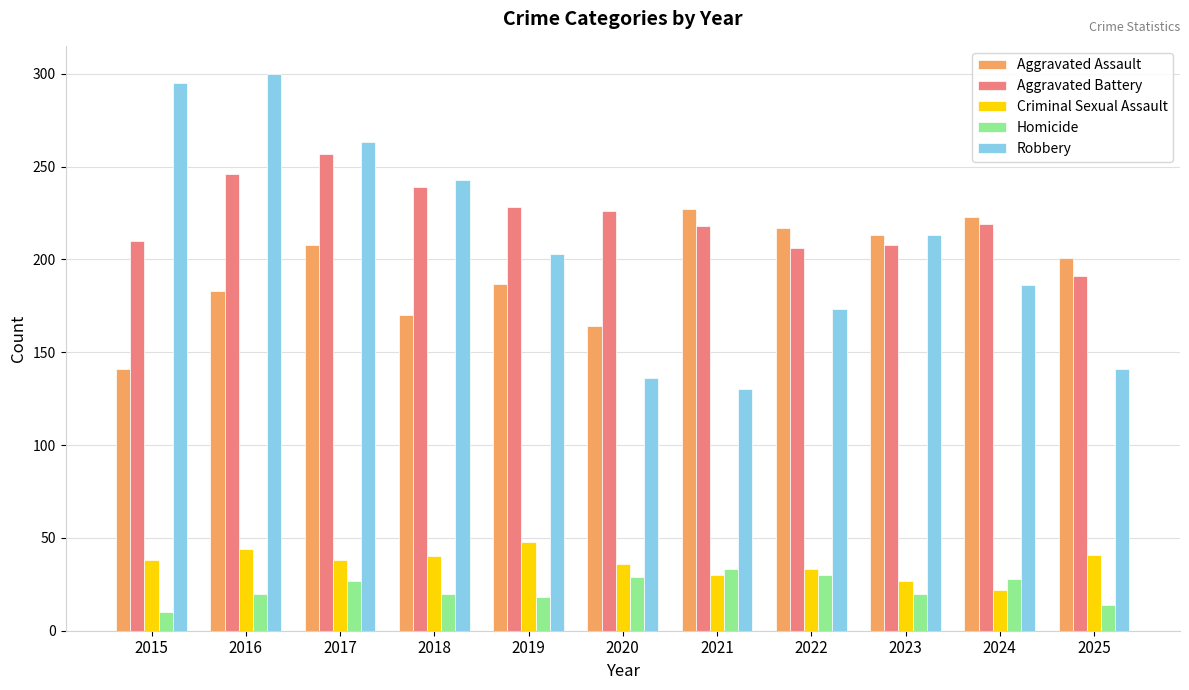

Rank the series at 2017 from highest to lowest value.

Robbery, Aggravated Battery, Aggravated Assault, Criminal Sexual Assault, Homicide